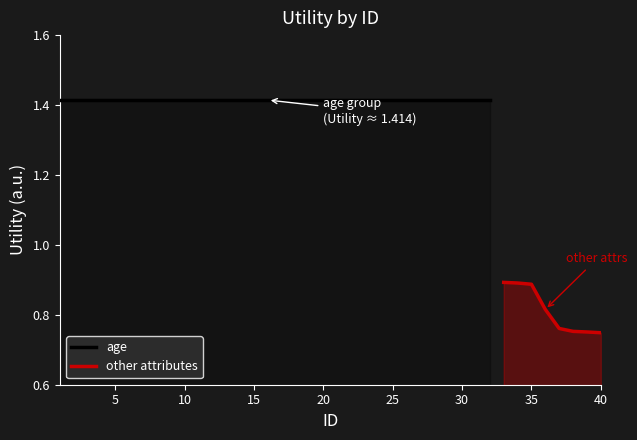

What is the value of the 31st point from the left?

1.4